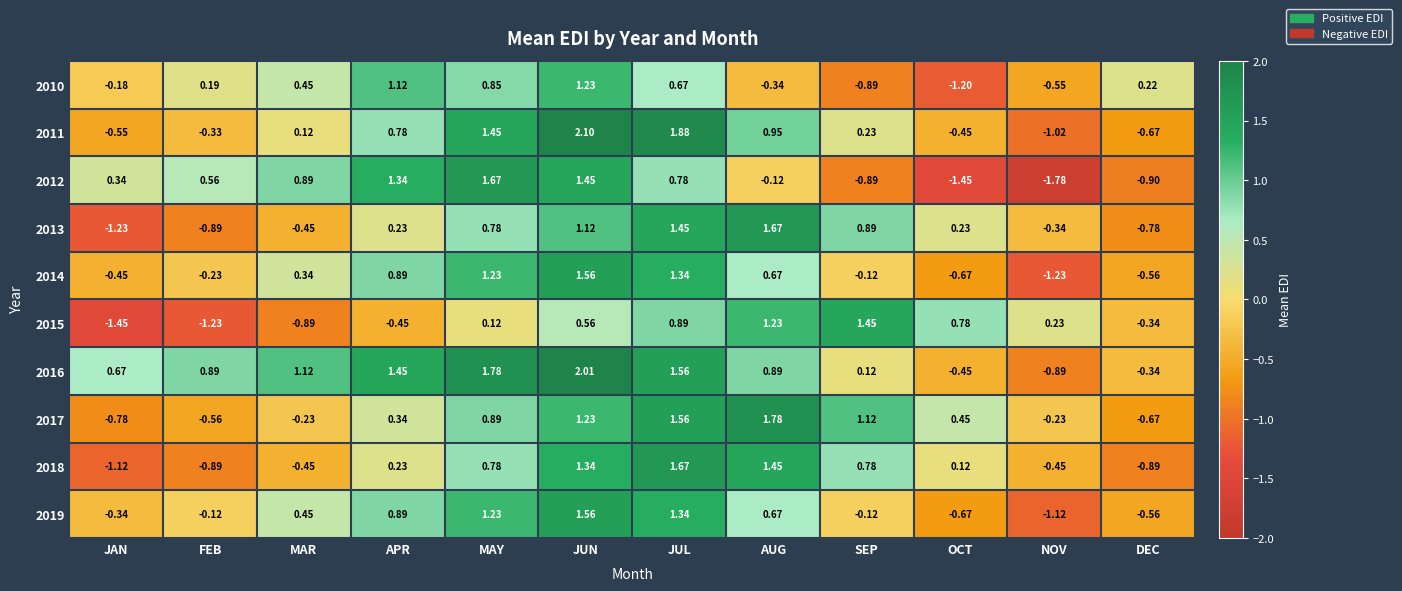

Is the value of 2014 at SEP greater than the value of 2017 at FEB?

Yes